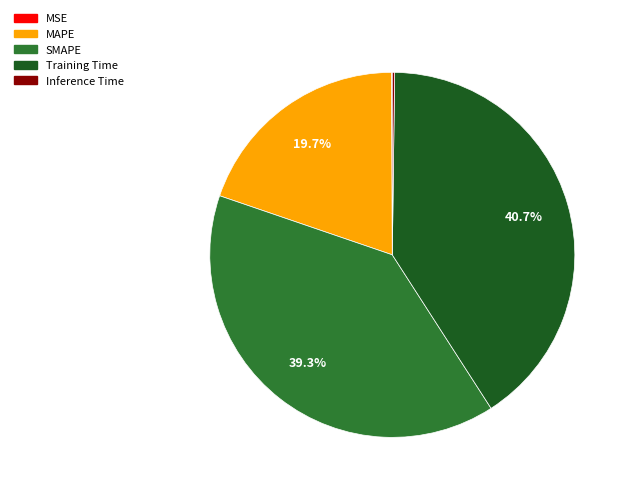

How much of the chart is everything except MAPE?

80.3%